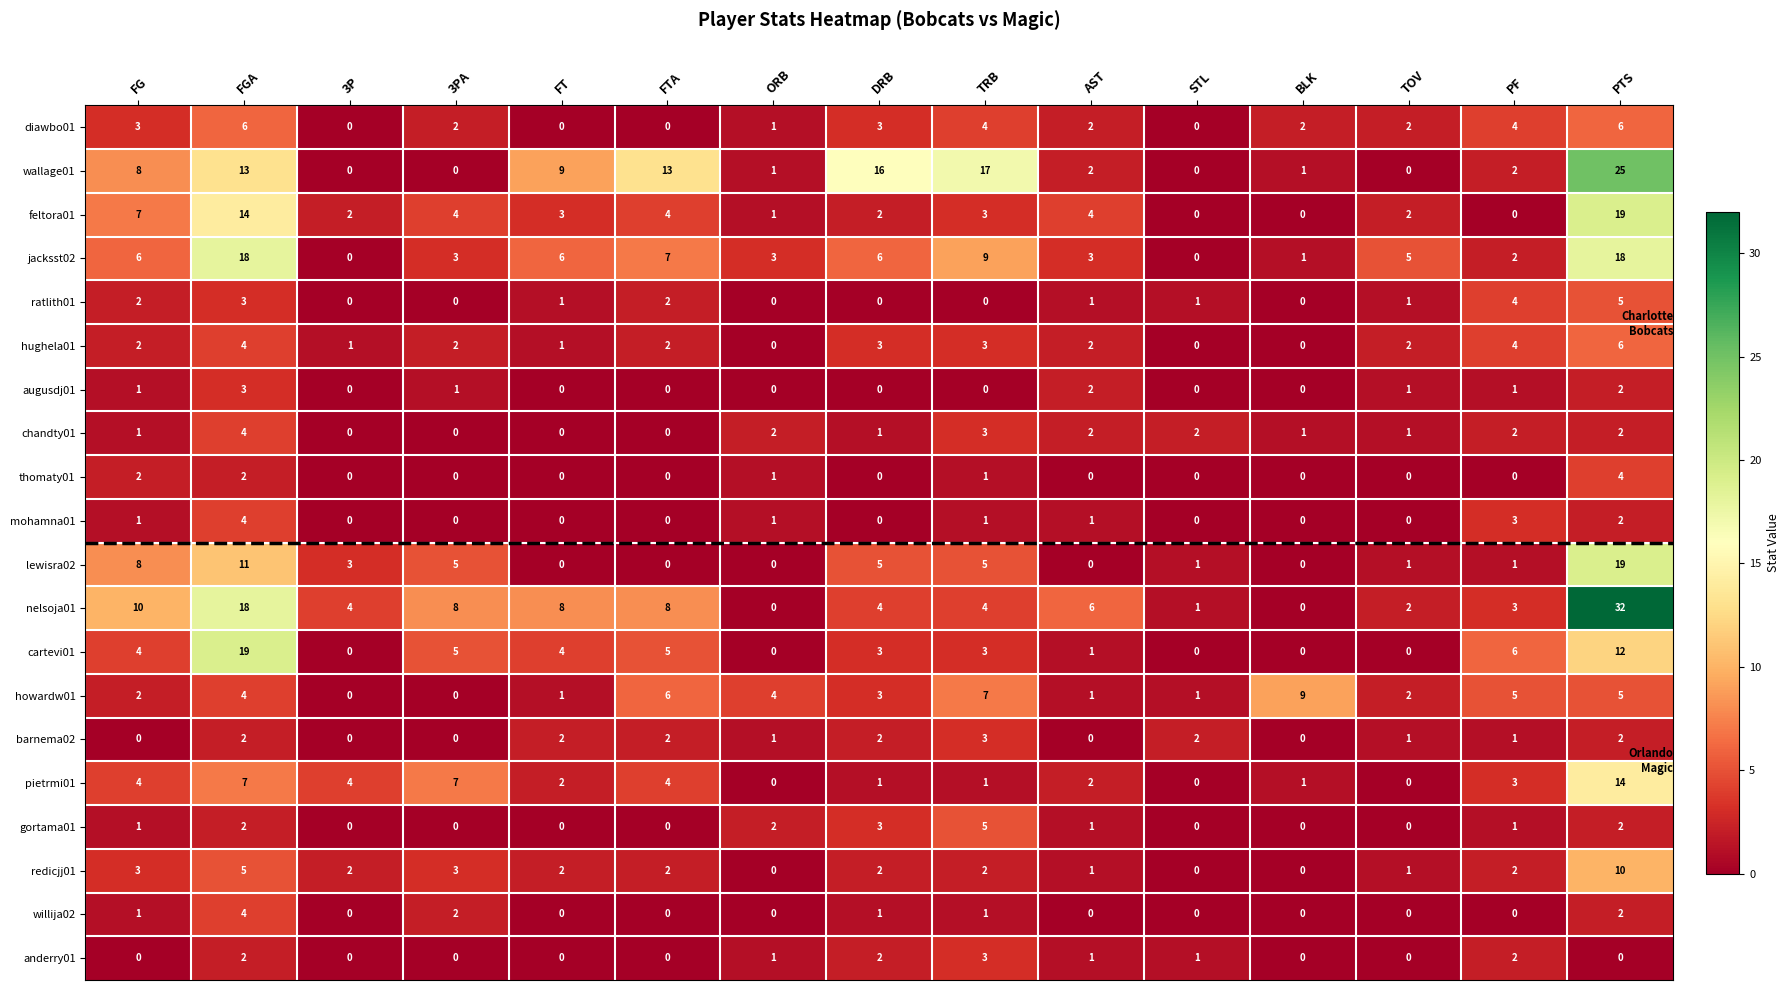

How many values in feltora01 are above zero?

12